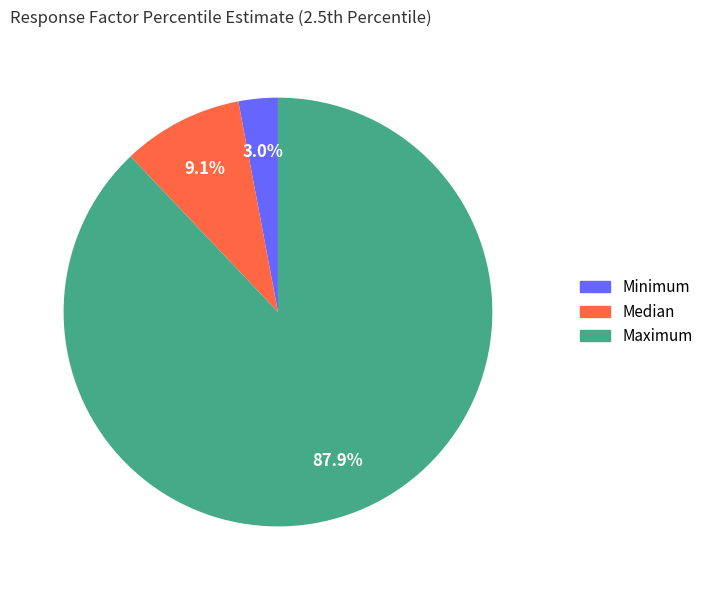

To the nearest percent, what is the combined percentage of Minimum and Maximum?

91%